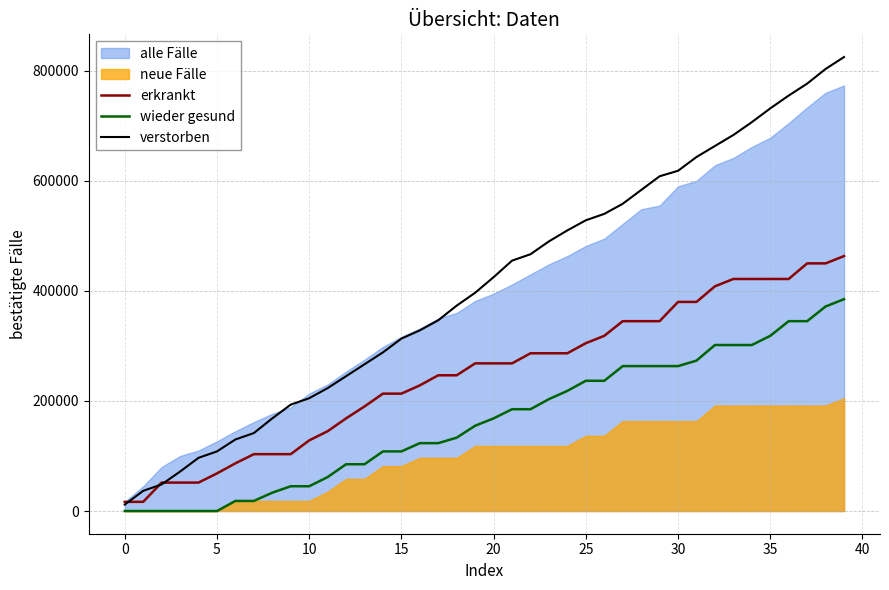

Which series has the largest total across all categories?

verstorben